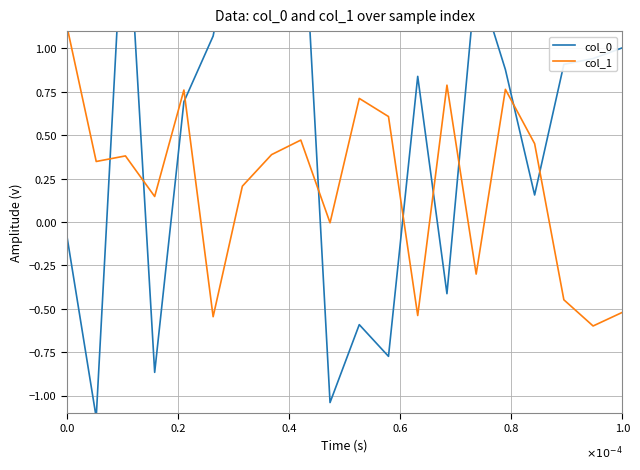

How many lines are shown in the chart?

2